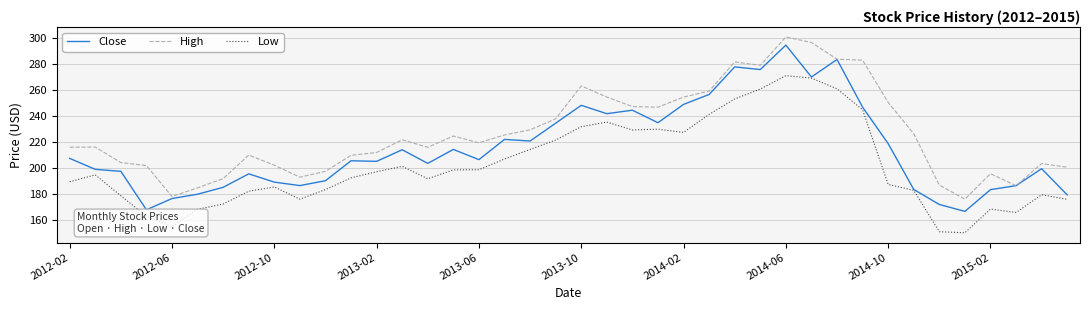

What is the average value of the High series?

226.6